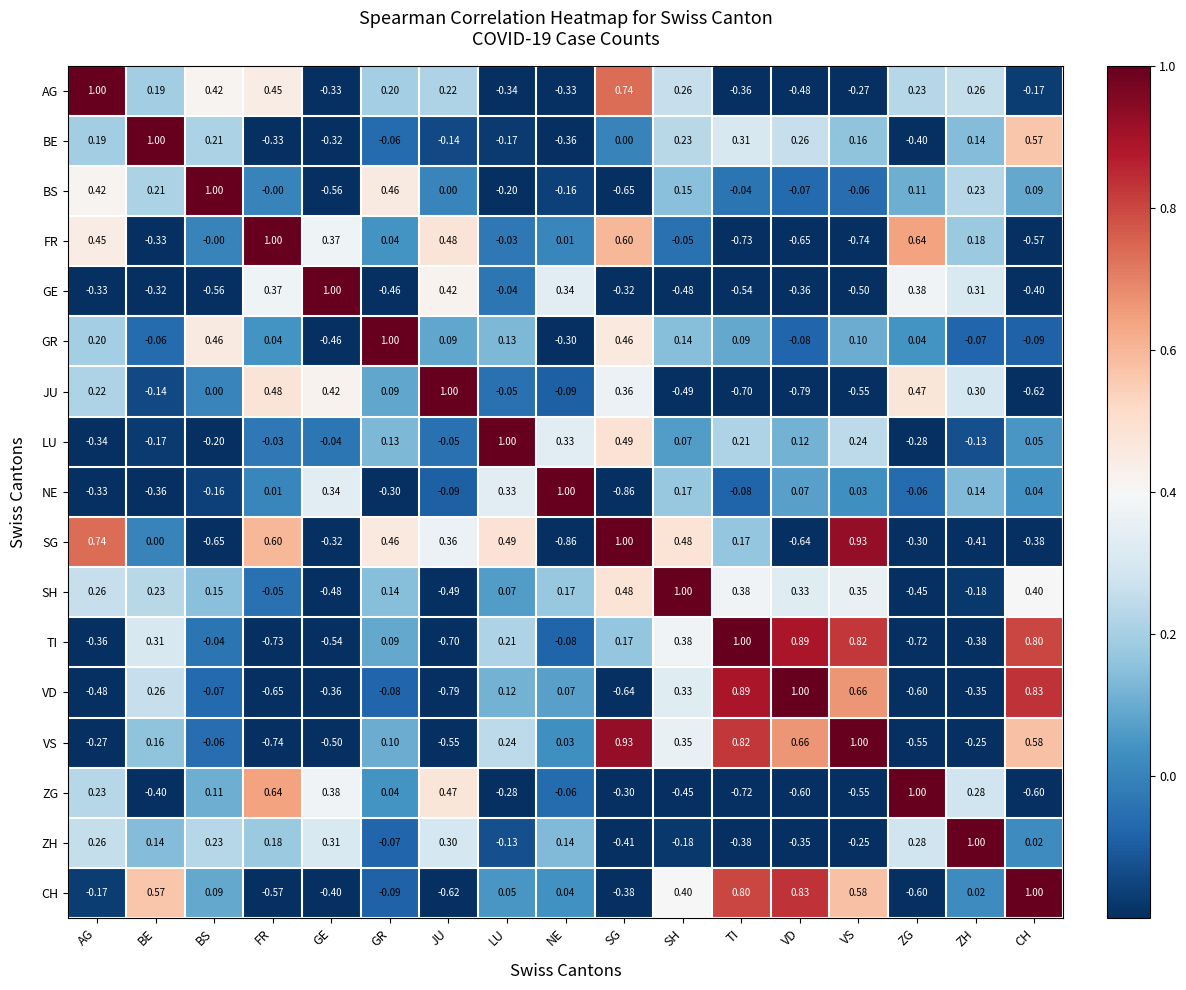

Which category has the highest value in the GE series?

GE